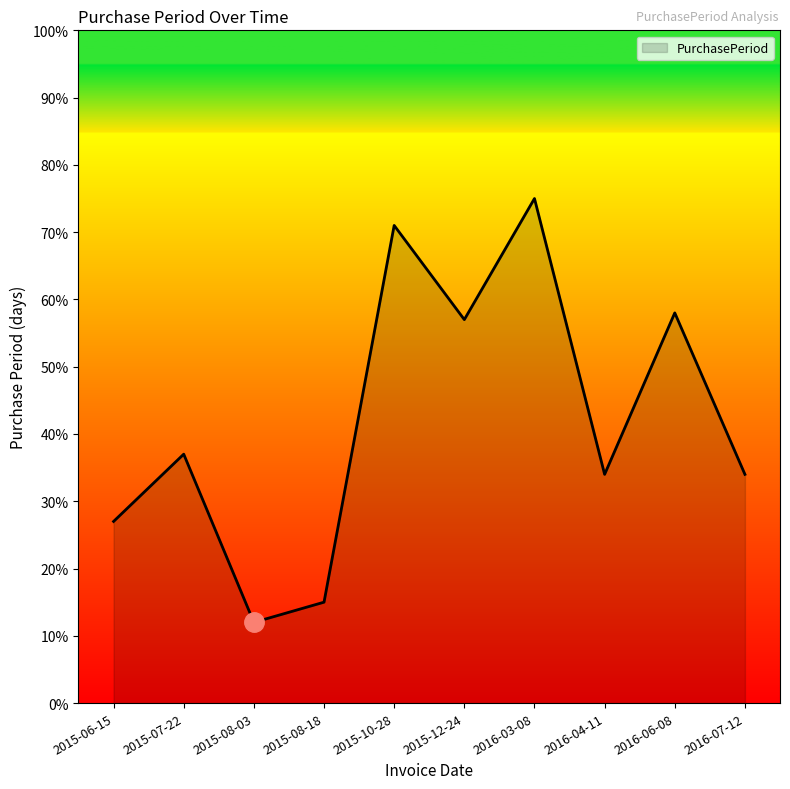

The chart shows a value of 71 at 2015-10-28. True or false?

True